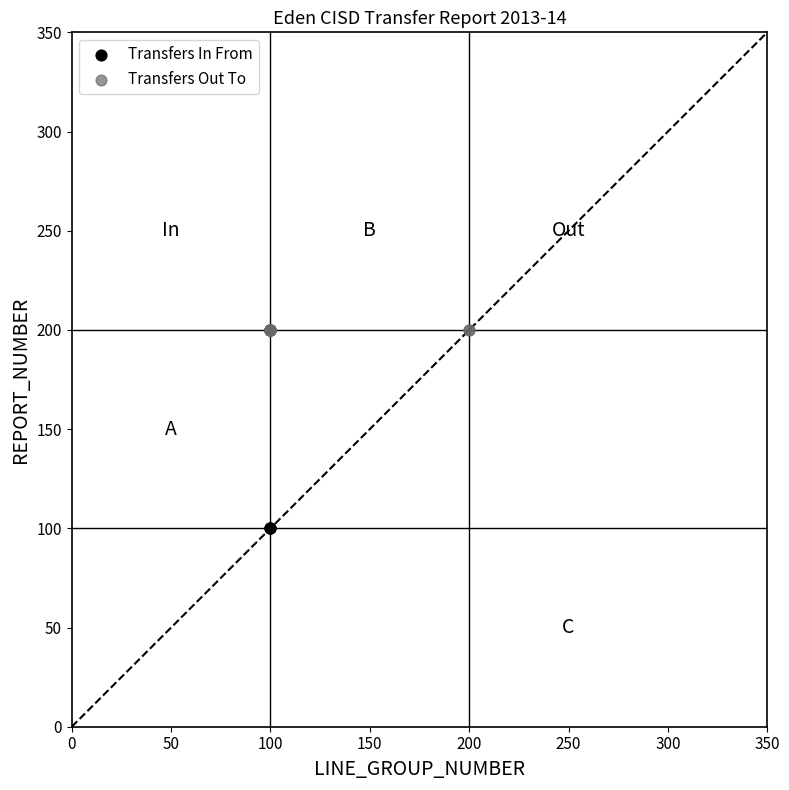

Which series contains the lowest Y value?

Transfers In From